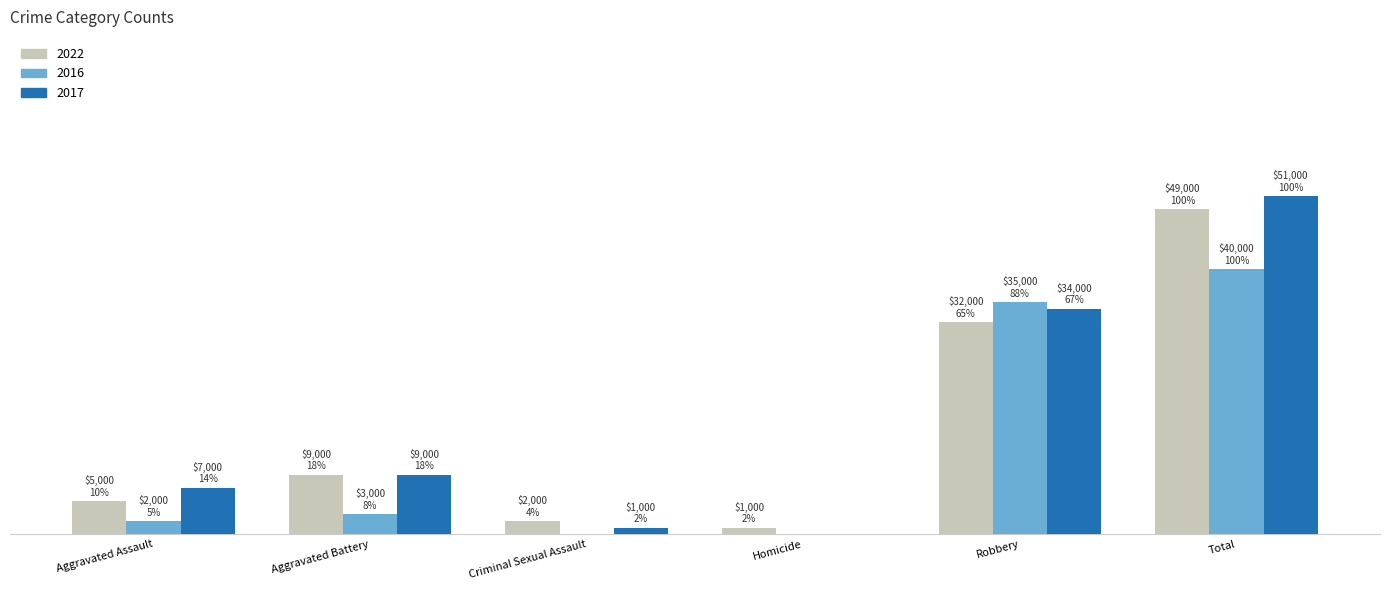

Which category has the lowest value in the 2022 series?

Homicide